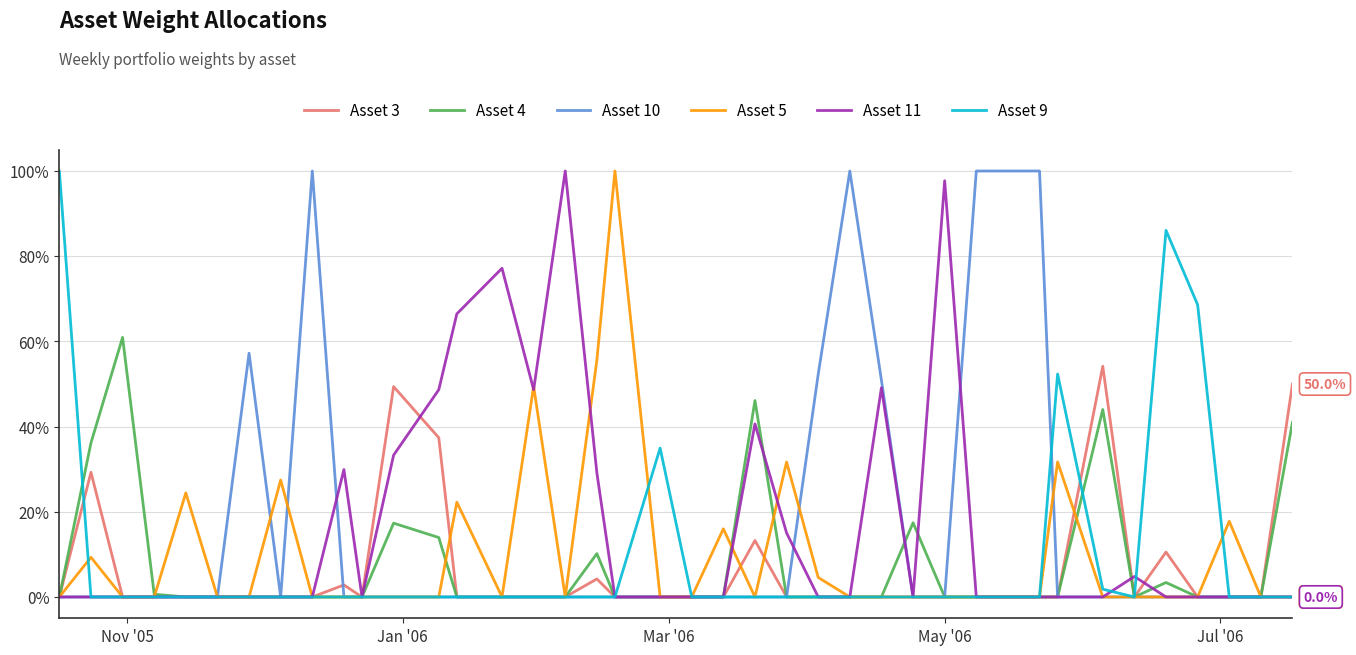

Is this an area chart (filled region under the line)?

No